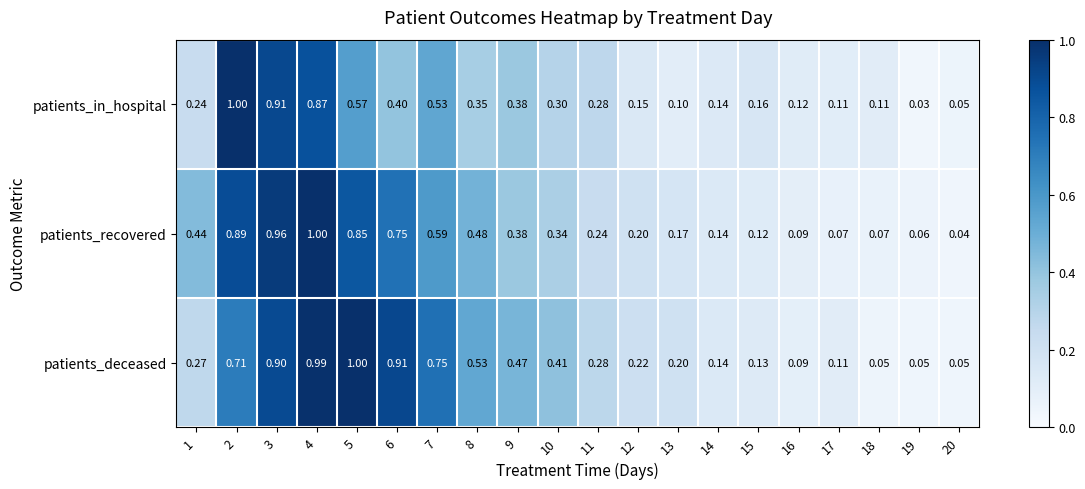

Which series changed the most between 6 and 17?

patients_deceased